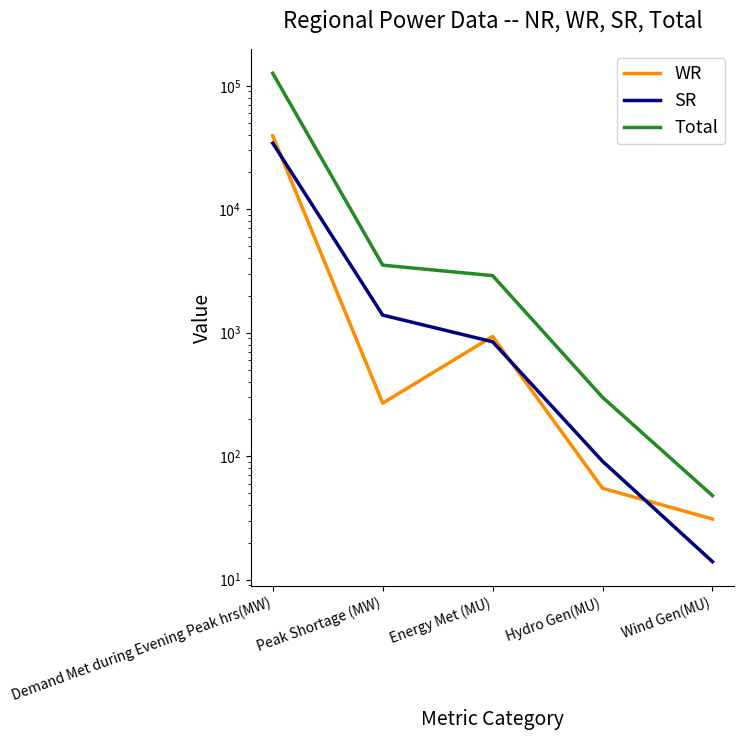

What is the difference between the maximum and second lowest values in the SR series?

34236